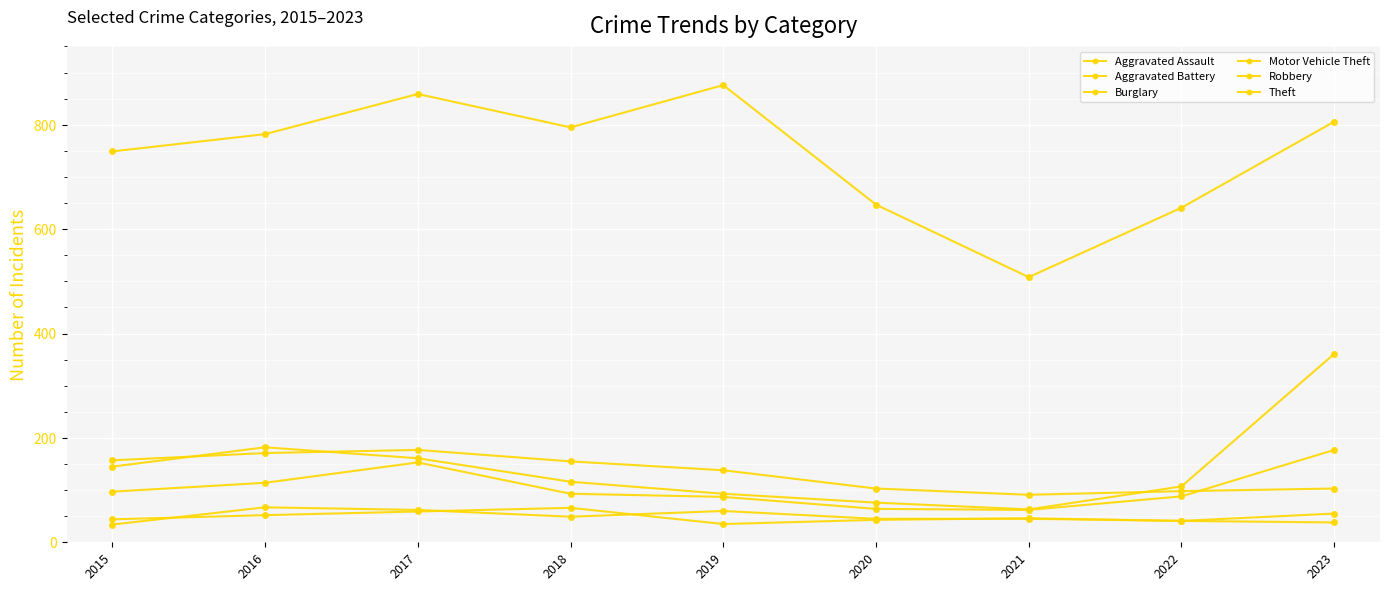

At which category is the sum across all series the highest?

2023